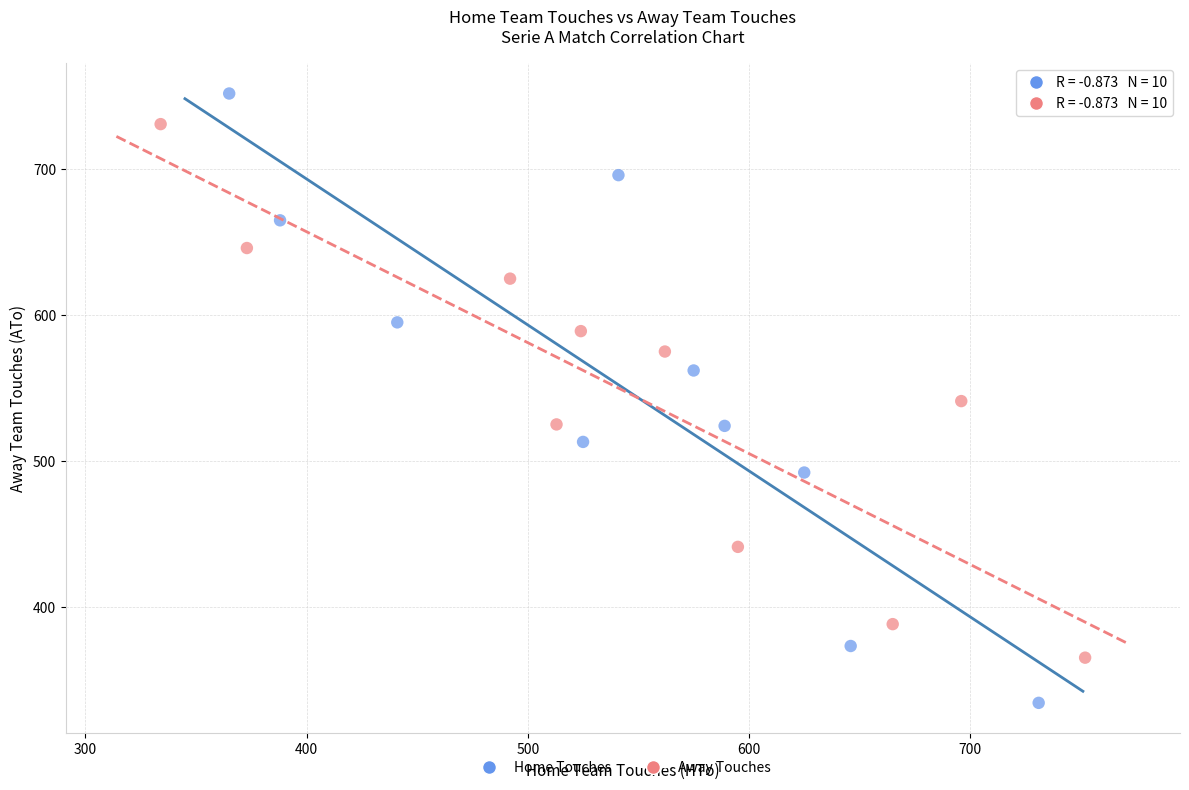

Which series contains the lowest Y value?

Home Touches